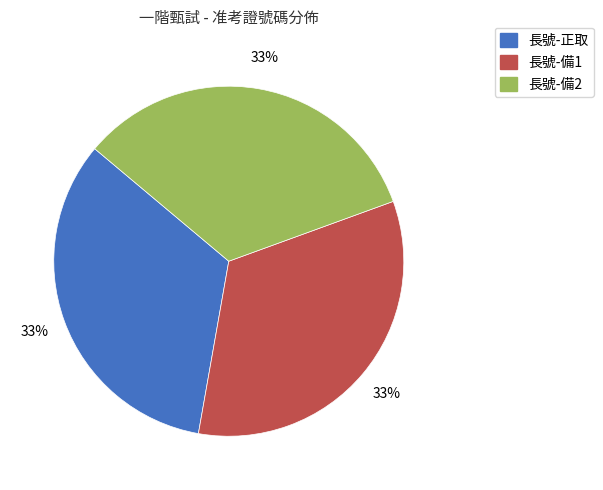

How many slices are in this pie chart?

3